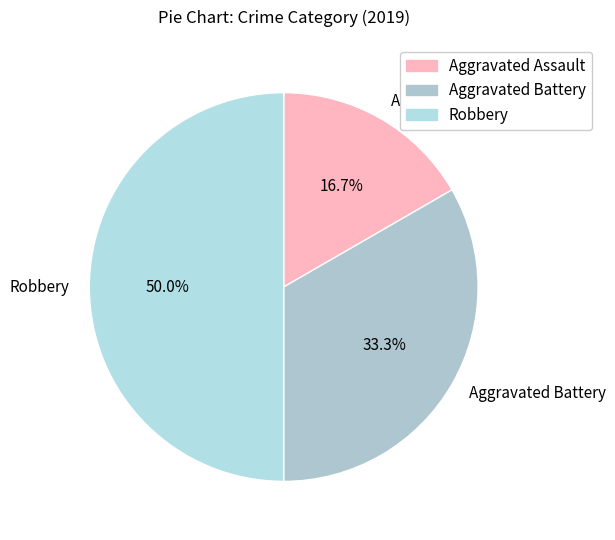

To the nearest percent, what percentage of the pie is Aggravated Assault?

17%